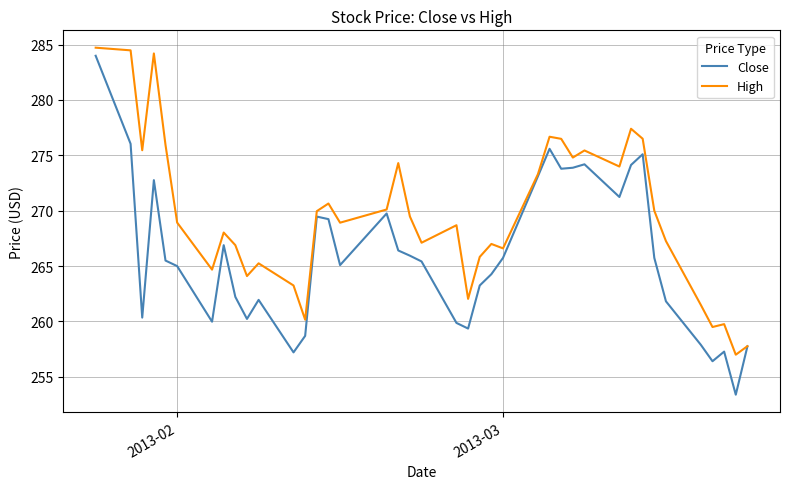

What is the maximum value for High?

284.7